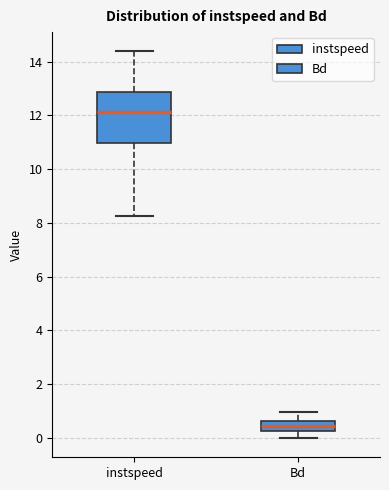

Where does the upper whisker of the box for instspeed end on the y-axis? The values are not printed on the chart, so give them approximately, as read against the axis.

14.4